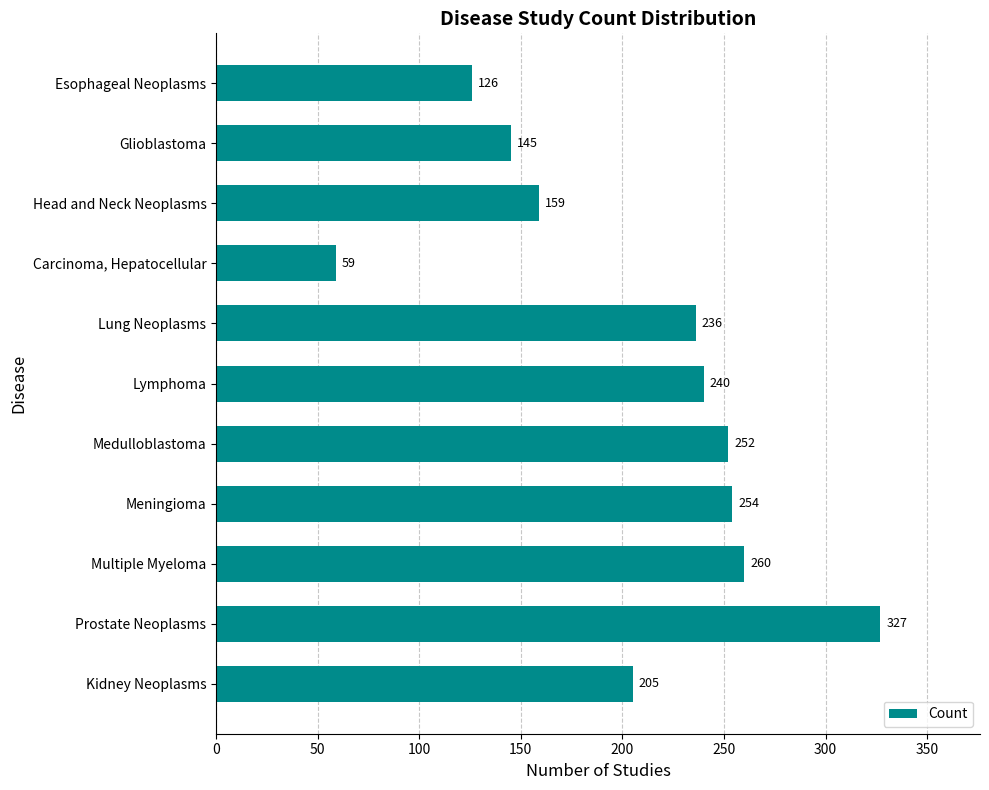

Is it true that the value at Lymphoma is 240?

True